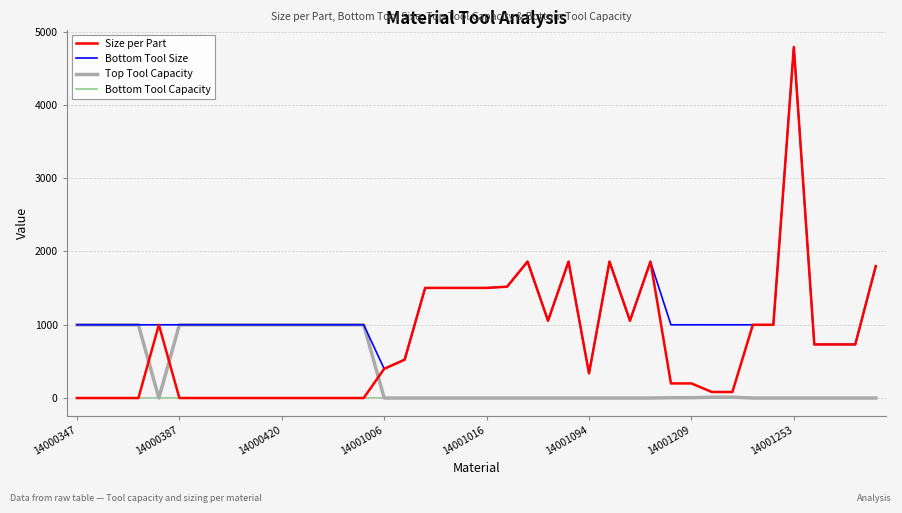

True or false: Size per Part and Top Tool Capacity cross at least once.

True